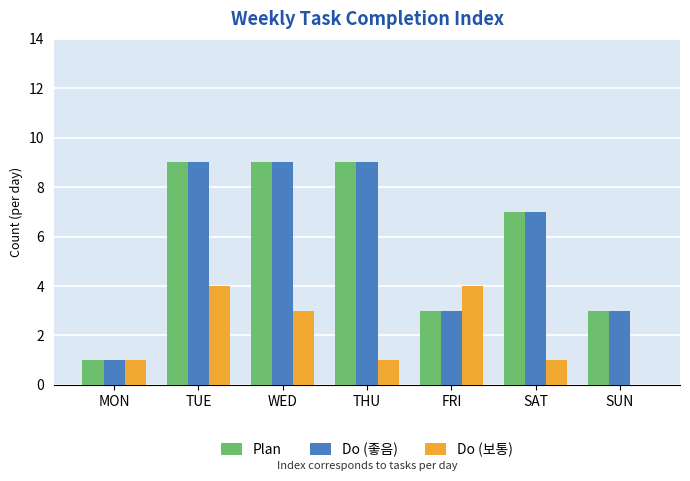

Read the Plan value at FRI.

3